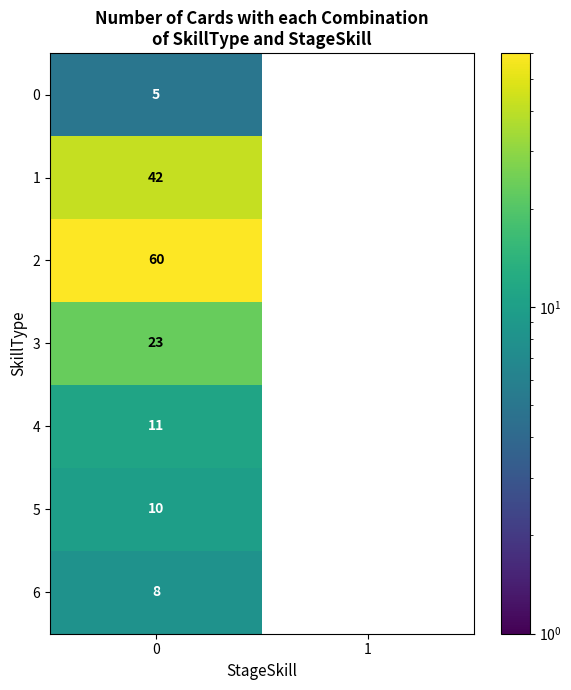

Reading right to left, list all the values displayed in this chart.

row_0: 1=0	0=5
row_1: 1=0	0=42
row_2: 1=0	0=60
row_3: 1=0	0=23
row_4: 1=0	0=11
row_5: 1=0	0=10
row_6: 1=0	0=8